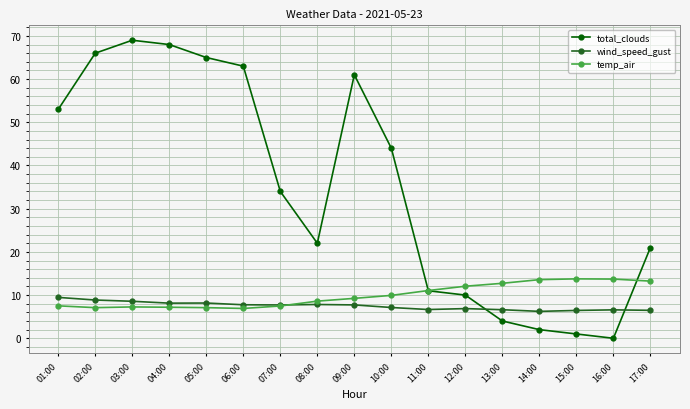

What is the difference between the maximum and minimum values in the temp_air series?

6.9